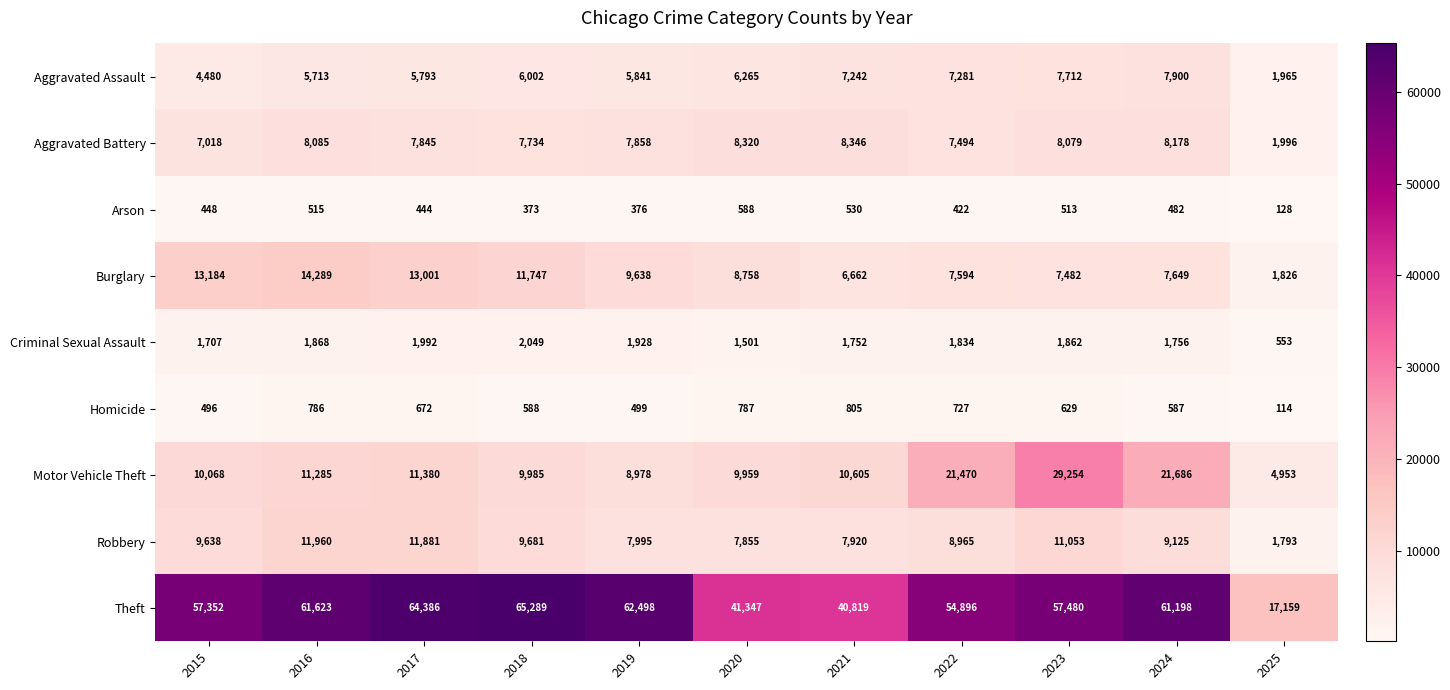

At 2024, list the series in order from largest to smallest.

Theft, Motor Vehicle Theft, Robbery, Aggravated Battery, Aggravated Assault, Burglary, Criminal Sexual Assault, Homicide, Arson